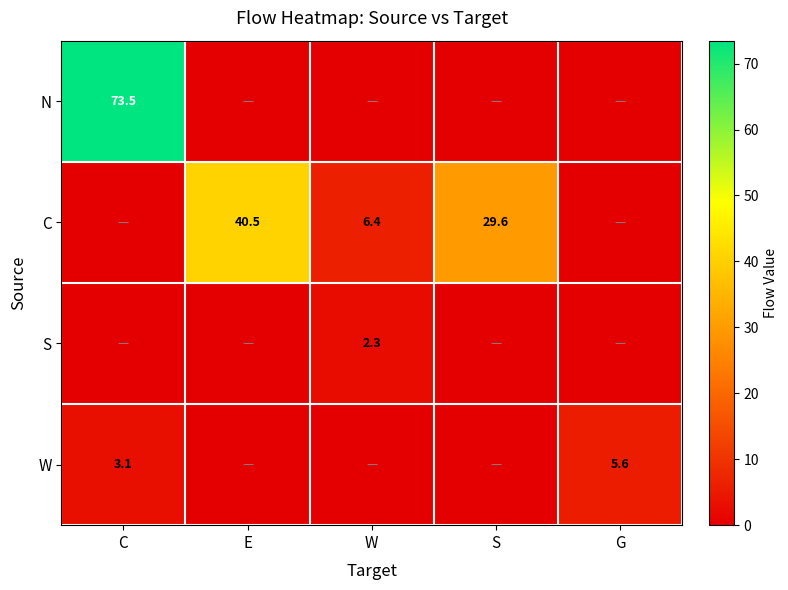

The W series shows 5.6 at G. True or false?

True